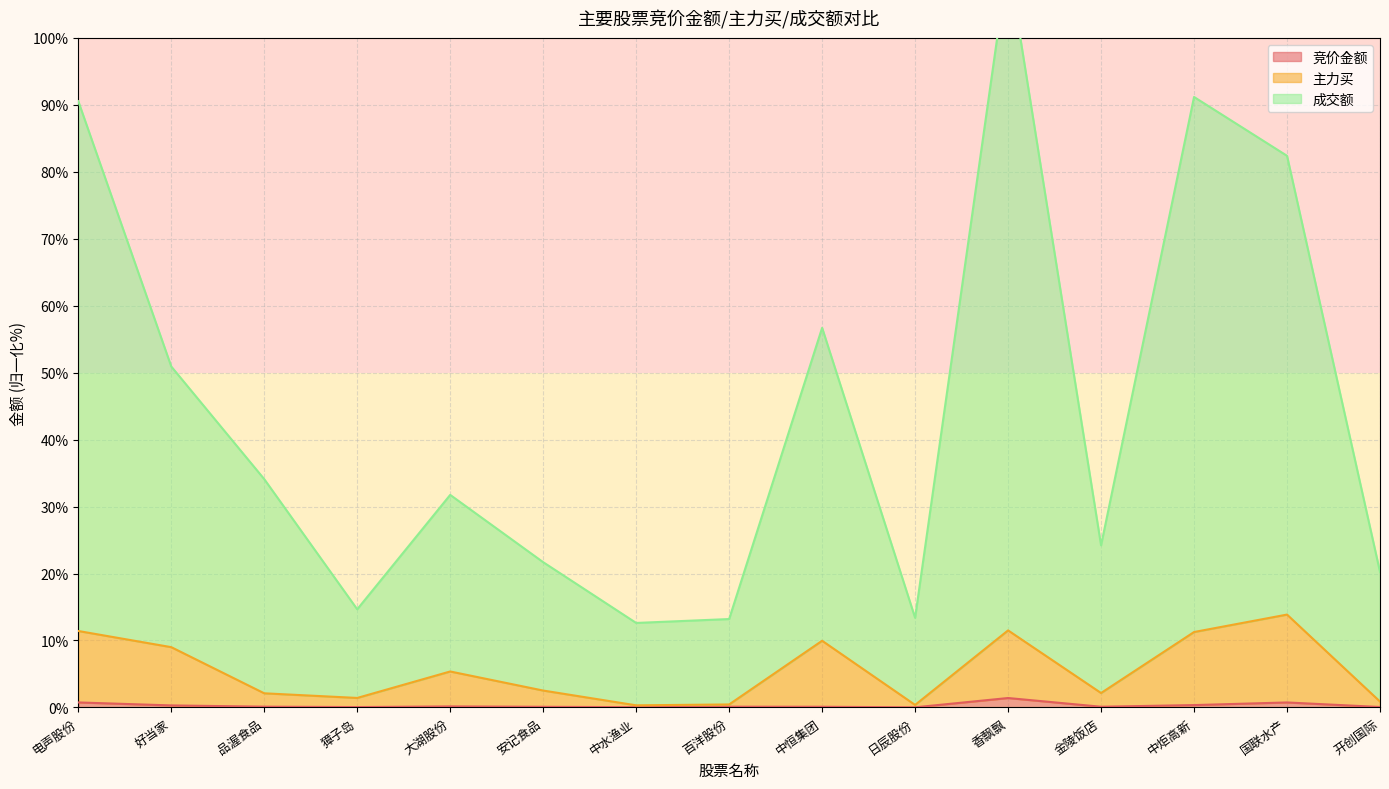

Count the number of data series in this chart.

3